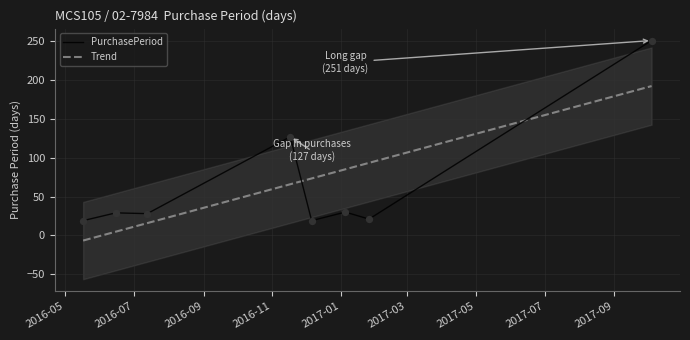

What is the ratio of the value at 2016-11-17 to the value at 2016-07-13?

4.5